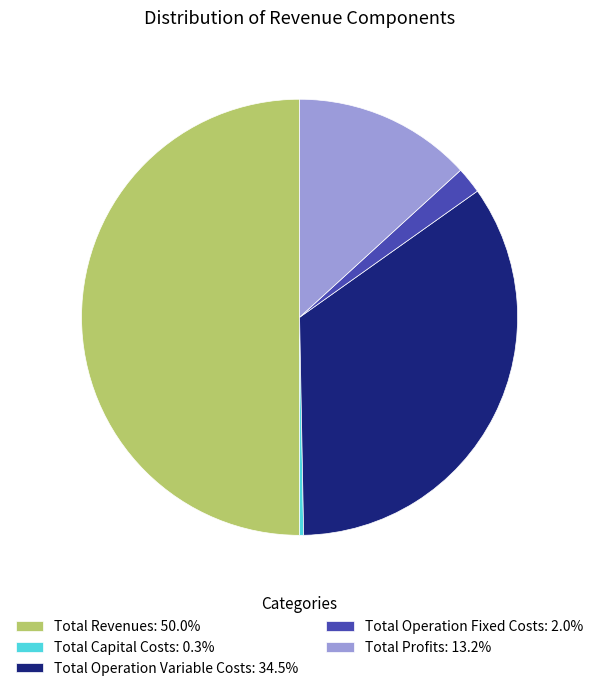

Rank the categories by value from highest to lowest.

Total Revenues, Total Operation Variable Costs, Total Profits, Total Operation Fixed Costs, Total Capital Costs